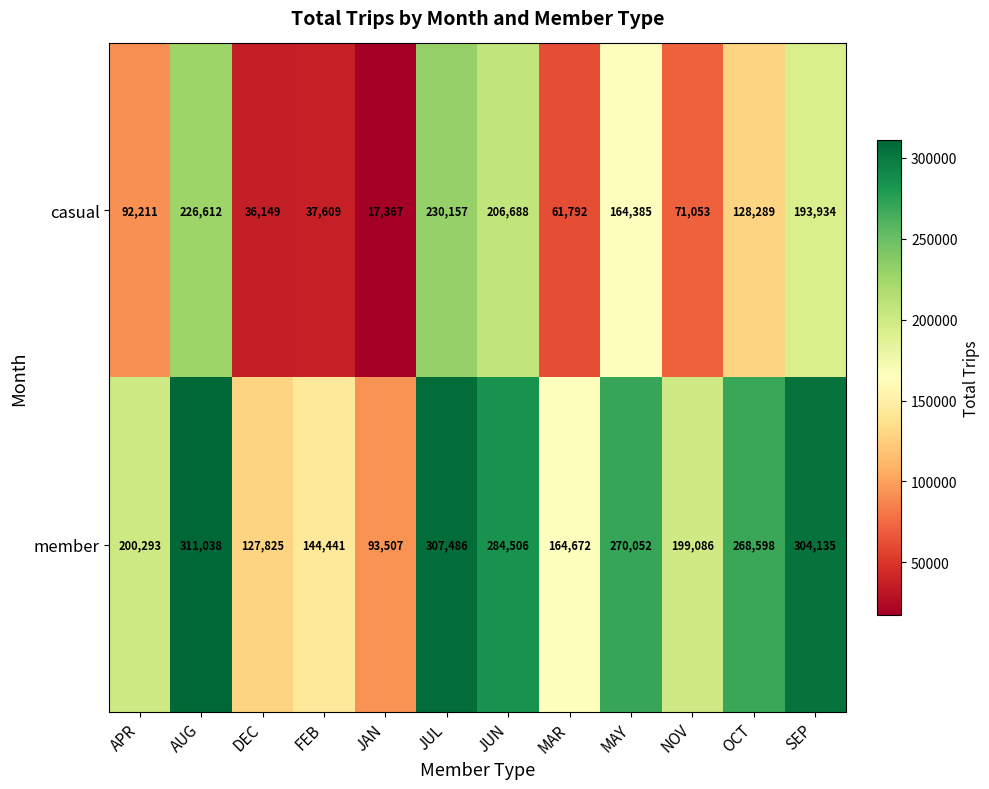

Which series has the largest total across all categories?

member